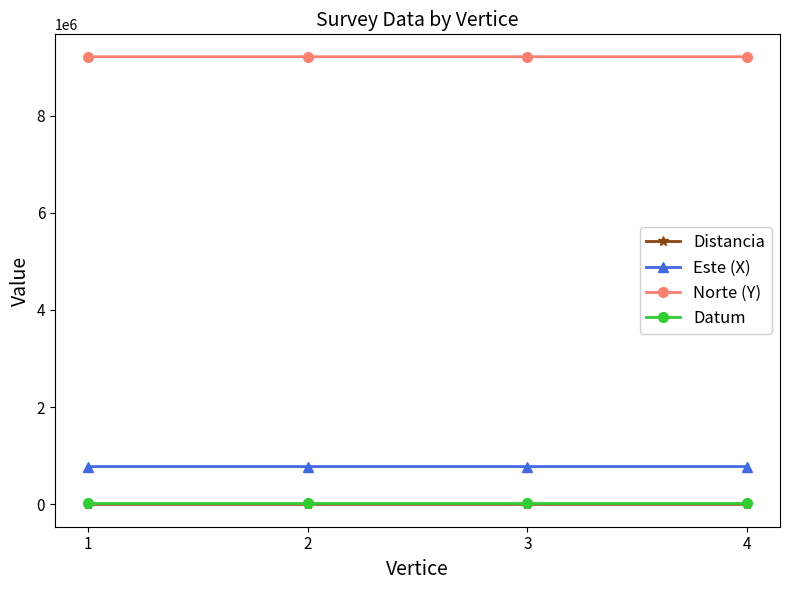

Is the value of Distancia at 4 greater than the value of Norte (Y) at 2?

No